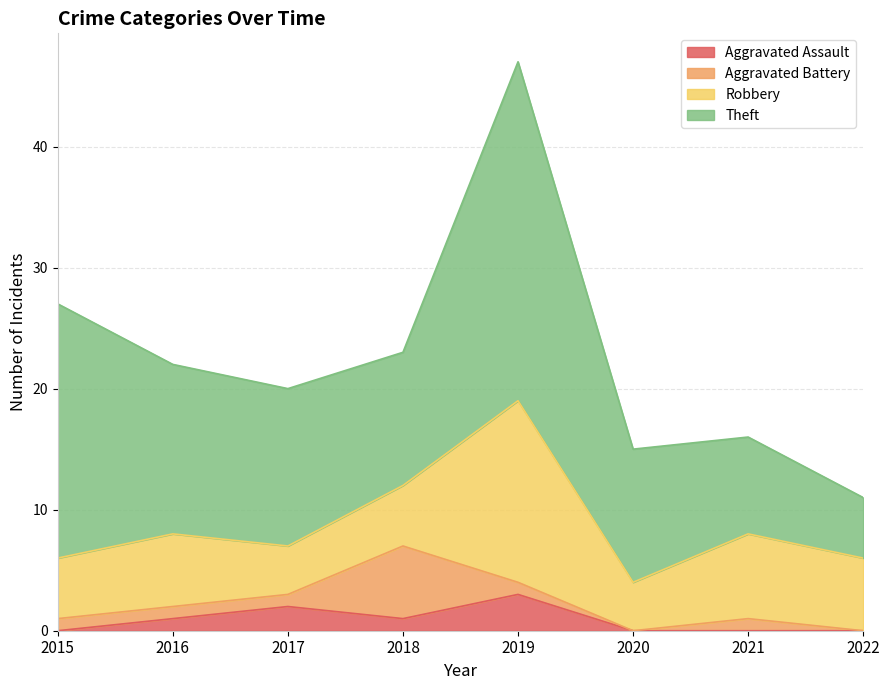

True or false: Theft has a value of 11 at 2020.

True